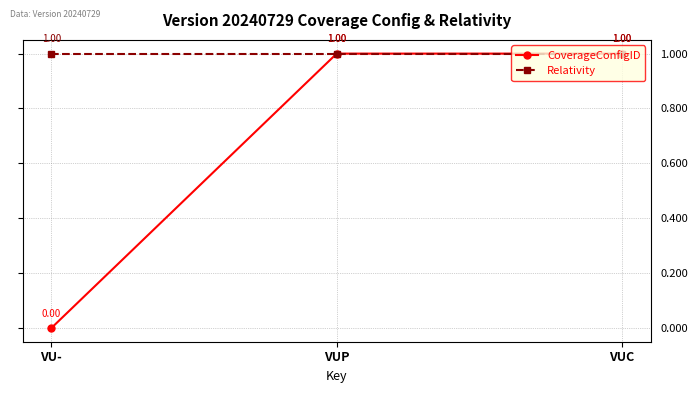

What is the difference between the second highest and minimum values in the CoverageConfigID series?

1